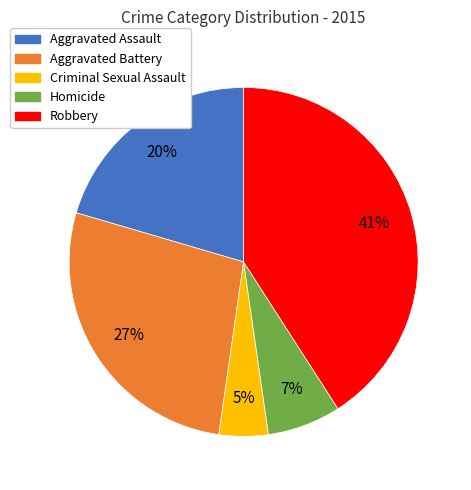

Approximately how many times larger is the value at Robbery compared to Aggravated Battery?

1.5